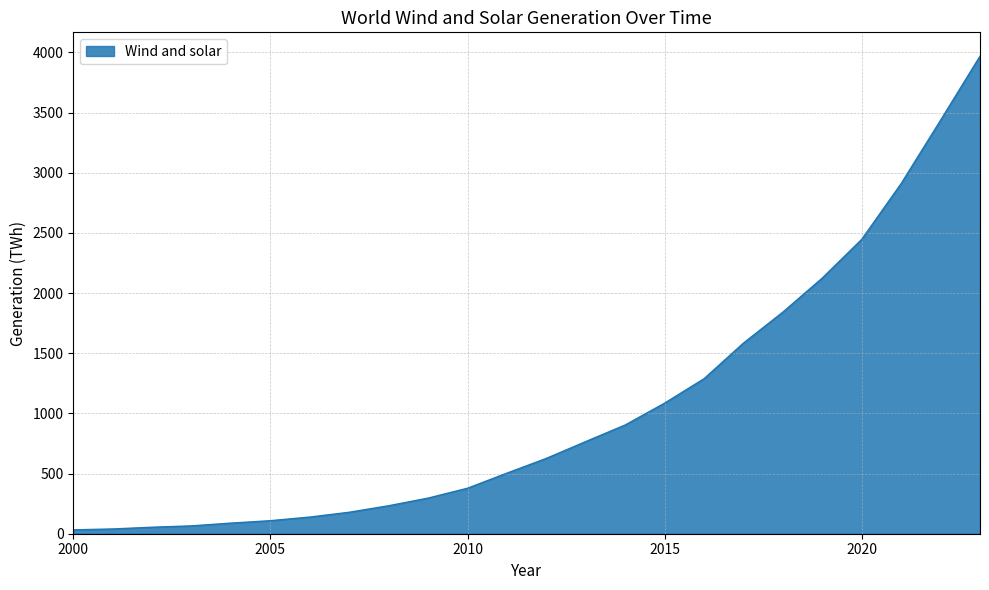

What is the difference between the maximum and minimum values?

3936.7